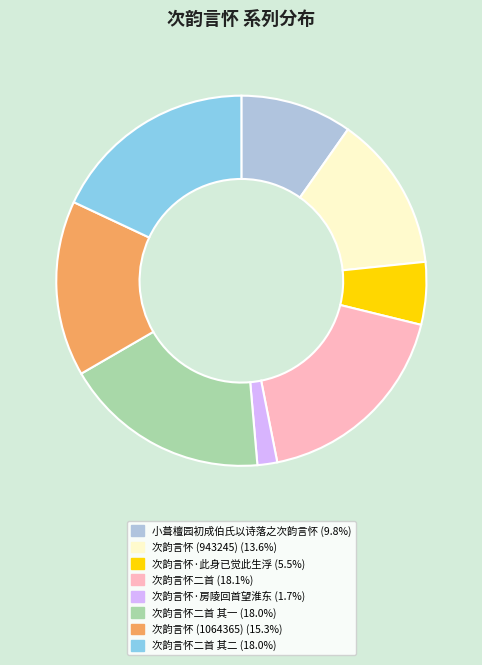

Is there any slice that represents more than half of the pie?

No